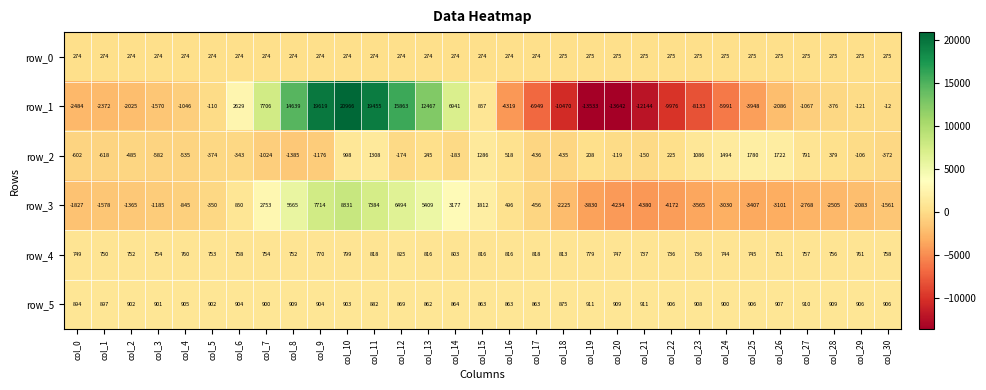

Which series changed the most between col_23 and col_25?

row_1